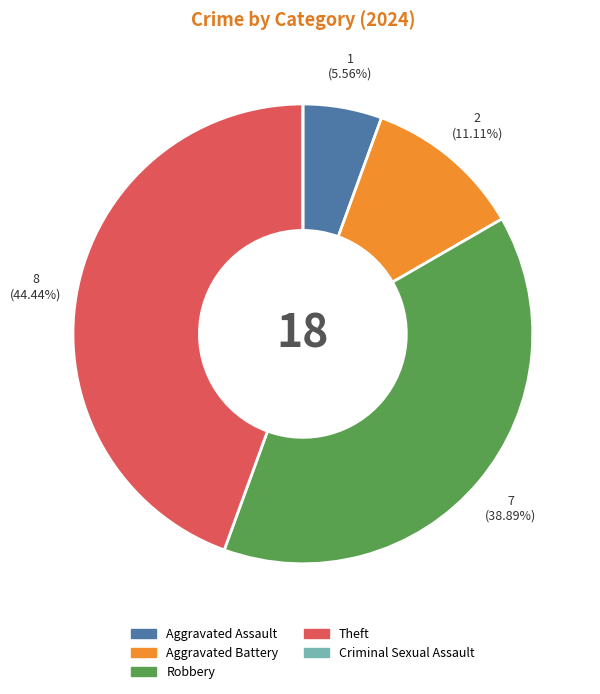

True or false: Aggravated Battery accounts for 24% of the total.

False